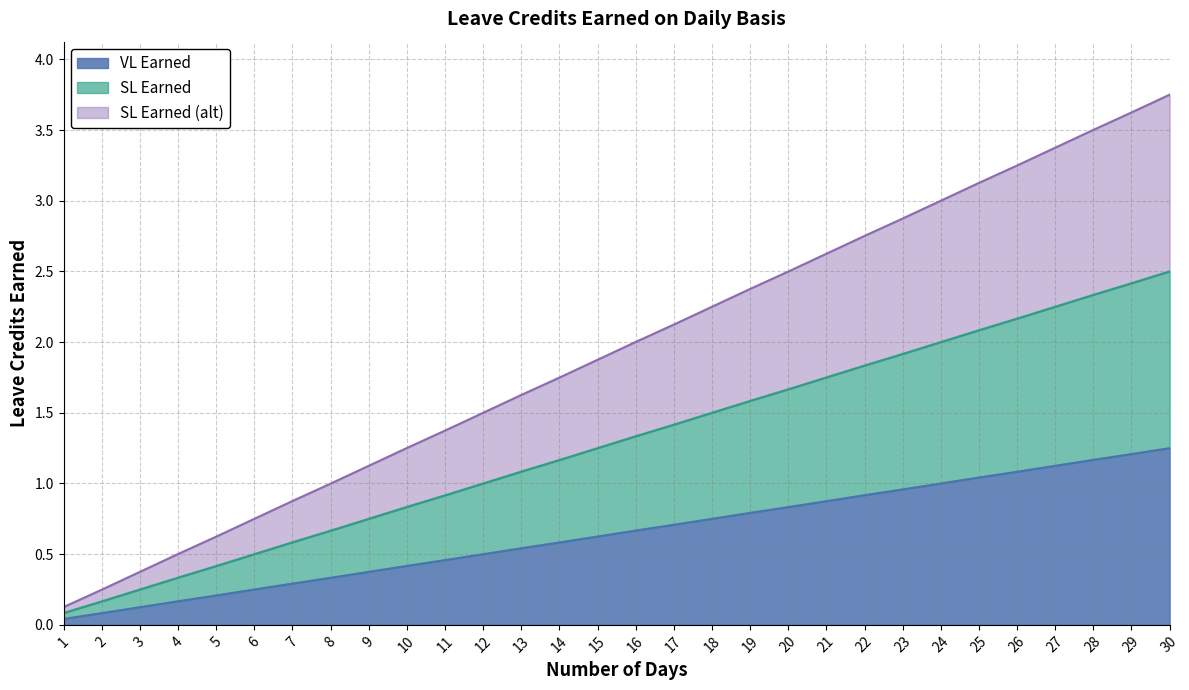

The value of VL Earned at 7 is 0.2. True or false?

False